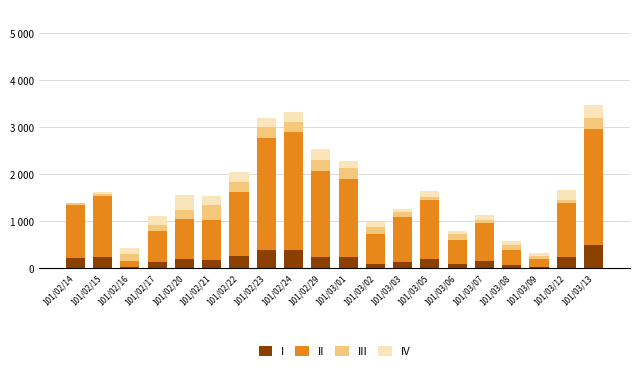

Does the chart contain stacked bars?

Yes